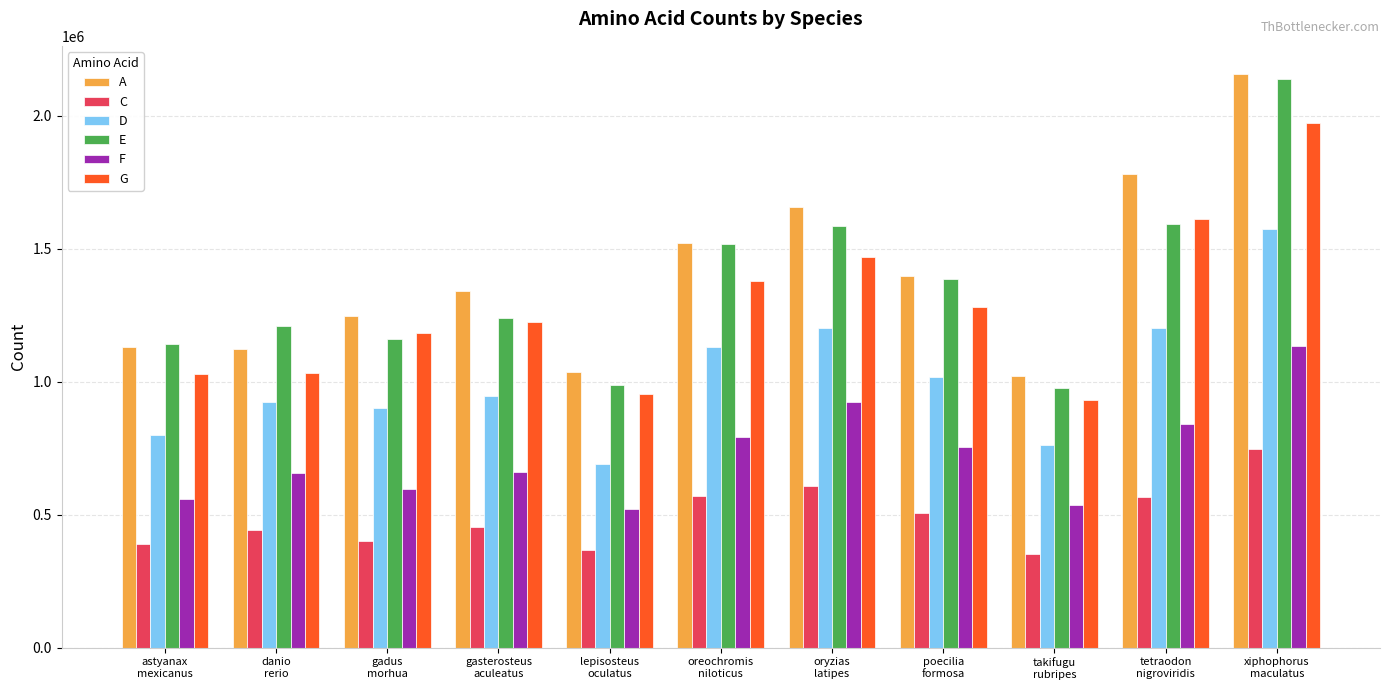

What is the sum of all F values?

7978417